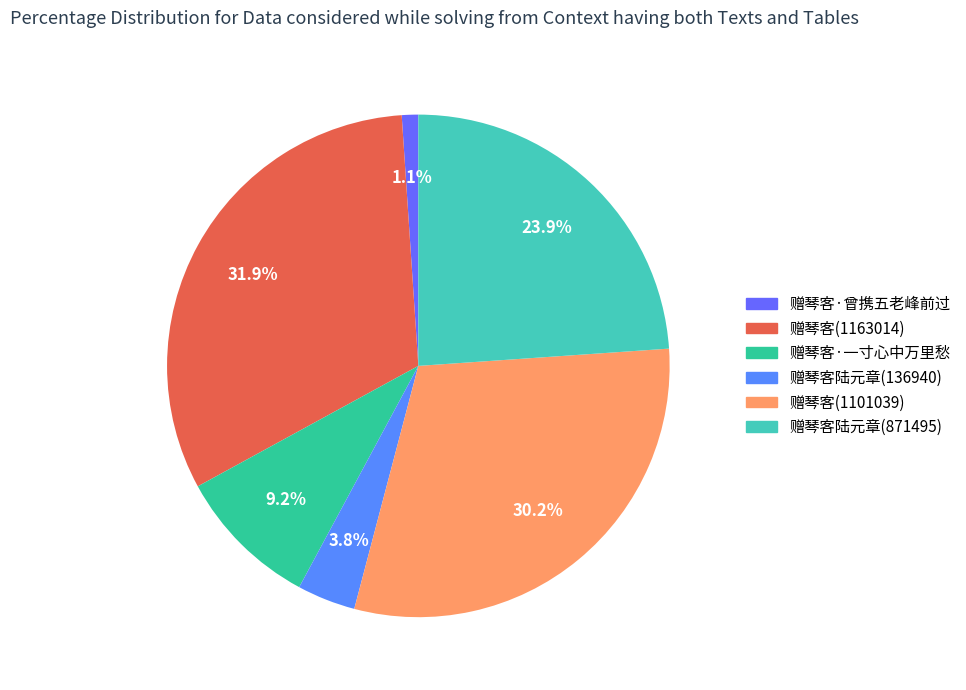

Between 赠琴客陆元章(136940) and 赠琴客·一寸心中万里愁, which is larger?

赠琴客·一寸心中万里愁